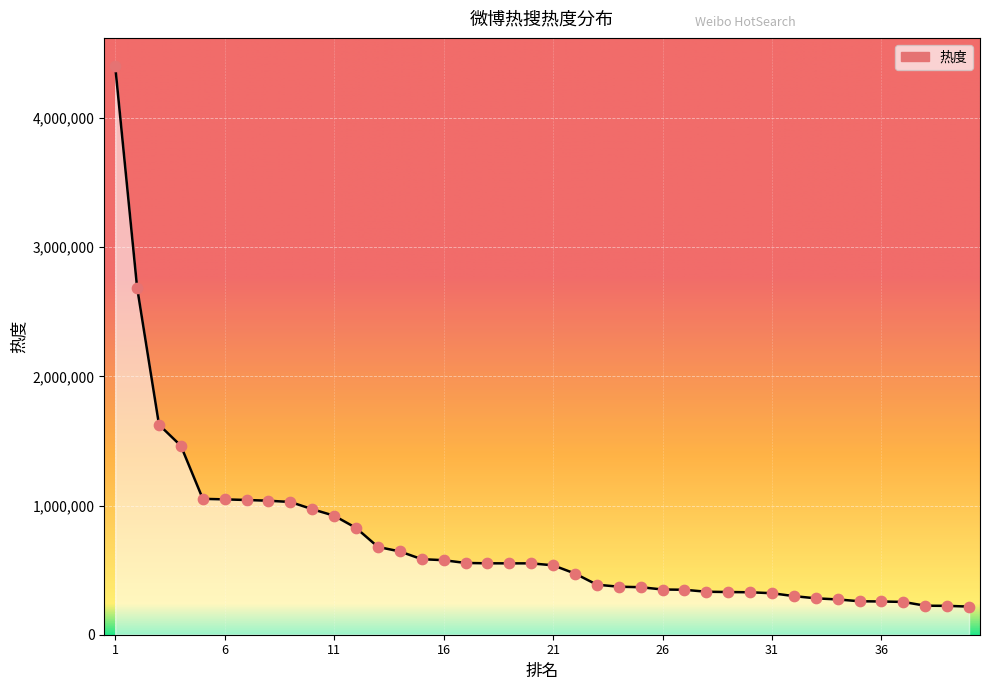

What is the greatest value displayed?

4400899